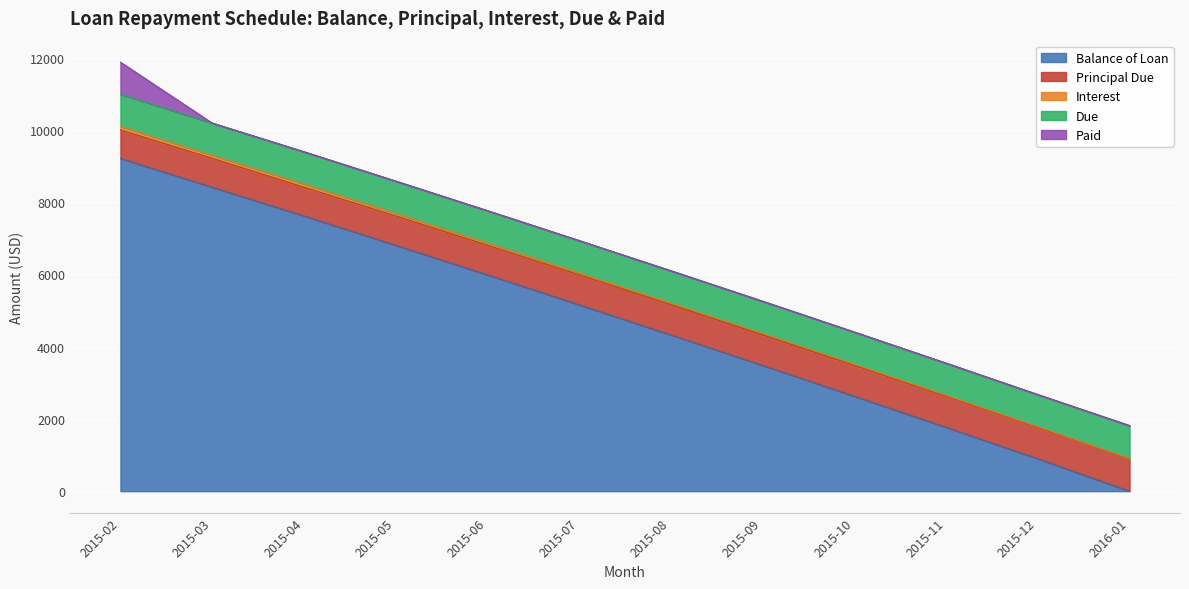

How many data points in Balance of Loan are less than 5161?

6